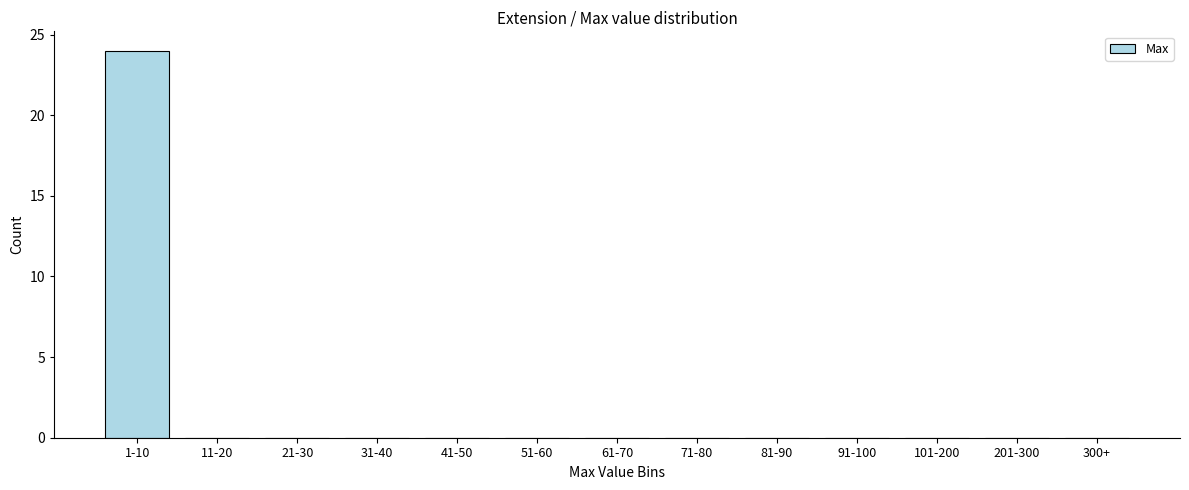

Reading right to left, extract all data points from this chart.

300+=0	201-300=0	101-200=0	91-100=0	81-90=0	71-80=0	61-70=0	51-60=0	41-50=0	31-40=0	21-30=0	11-20=0	1-10=24